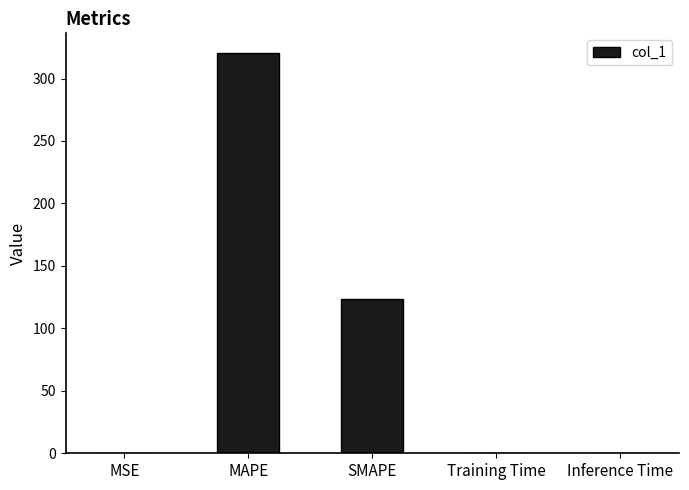

What is the sum of all values?

443.5